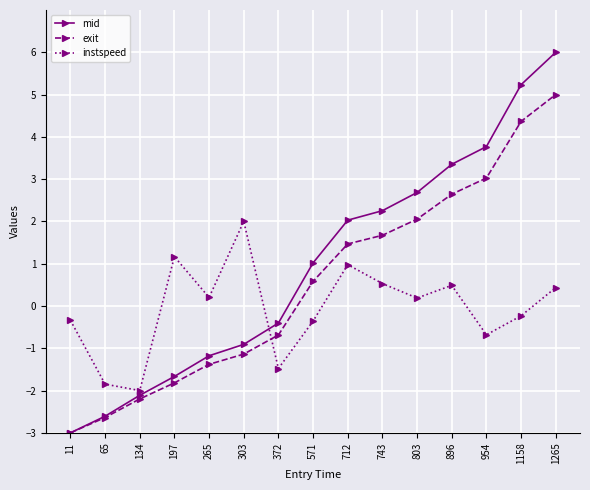

Which series has the largest range (max minus min)?

mid